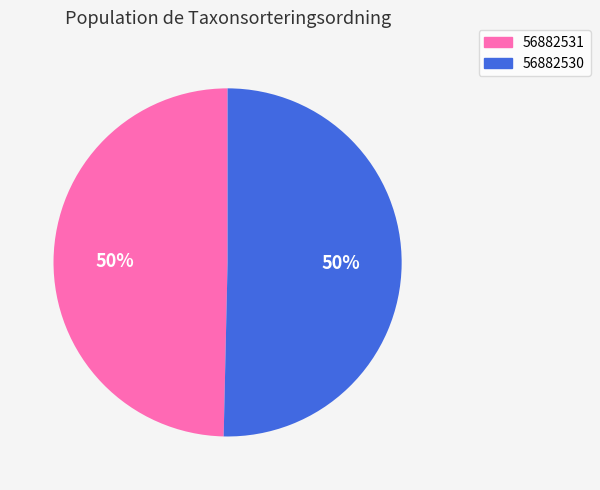

Is the sum of 56882531 and 56882530 greater than half?

Yes